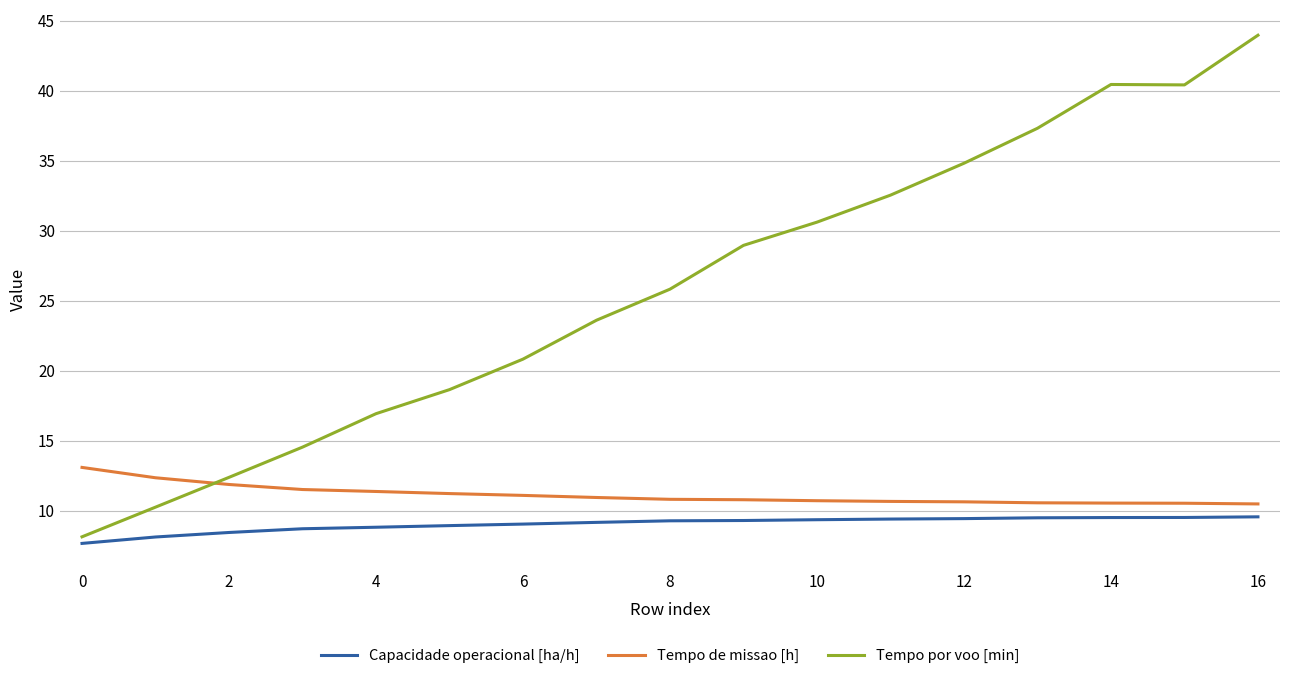

Count the number of data series in this chart.

3